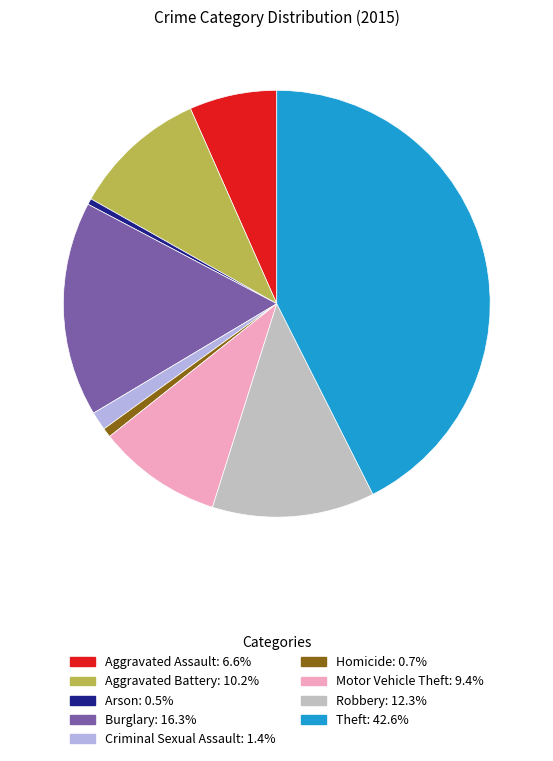

How many segments does this pie chart have?

9